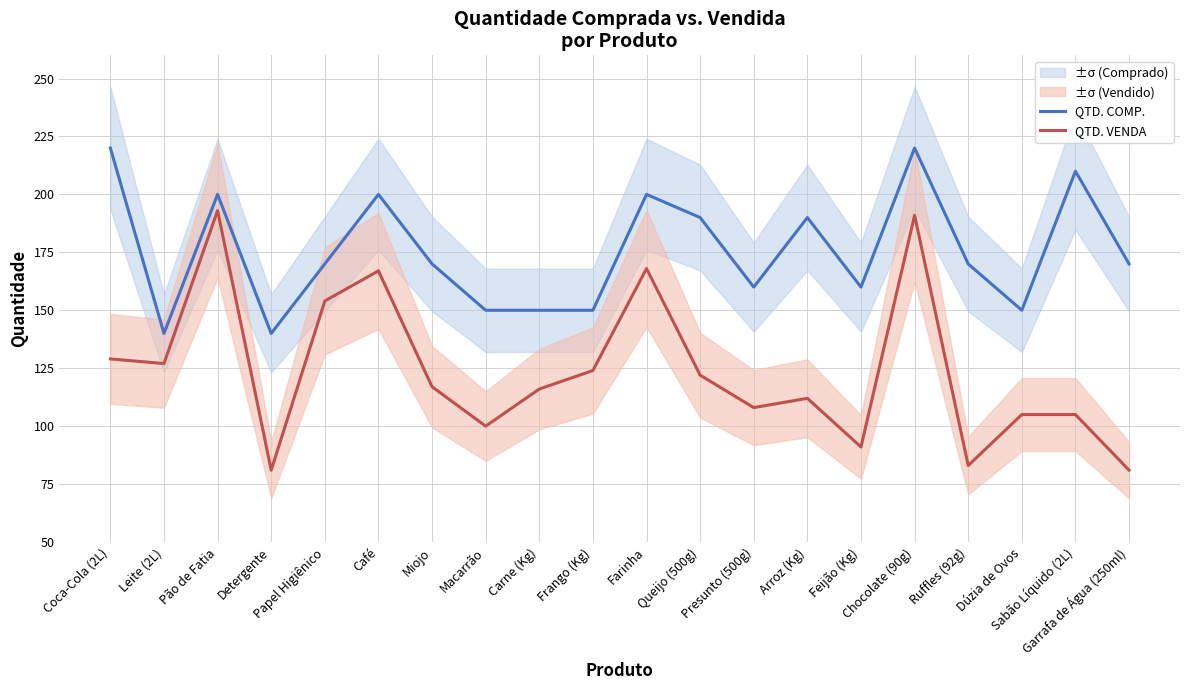

True or false: QTD. VENDA and QTD. COMP. cross at least once.

False